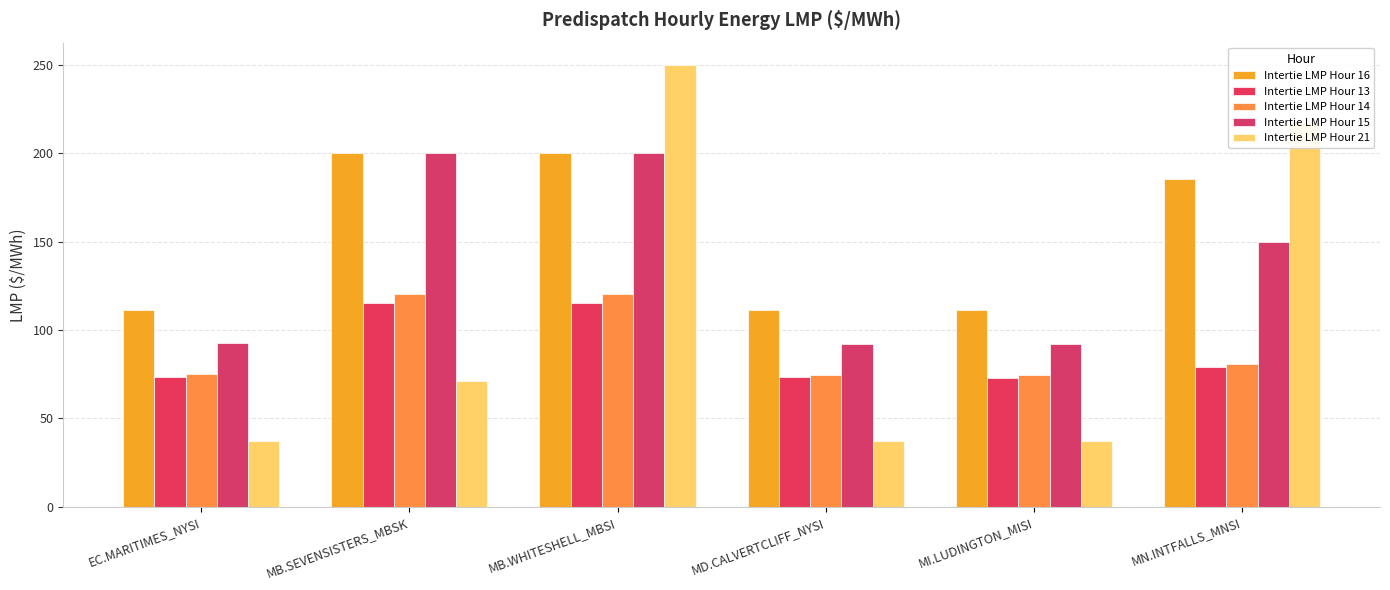

Is the value of Intertie LMP Hour 14 at MI.LUDINGTON_MISI greater than the value of Intertie LMP Hour 16 at MD.CALVERTCLIFF_NYSI?

No